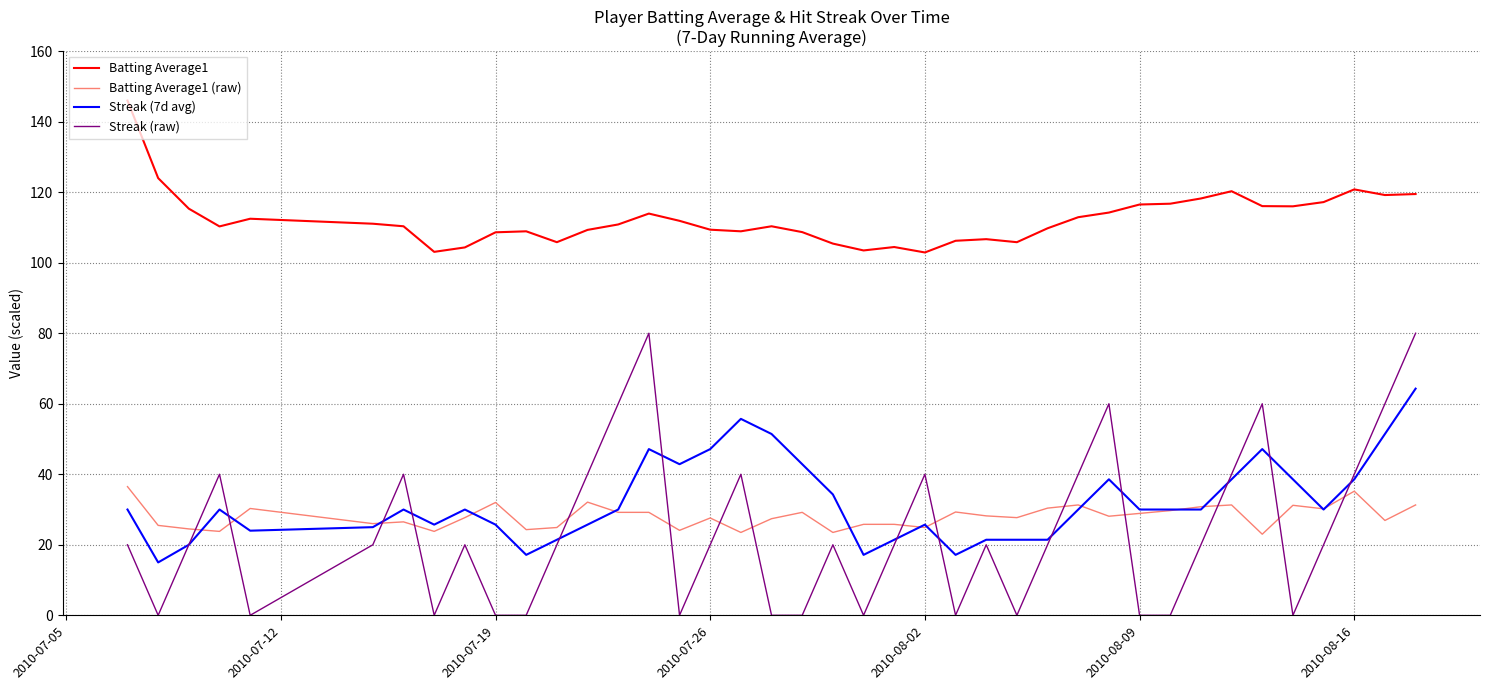

True or false: Batting Average1 (raw) and Batting Average1 intersect in this chart.

False